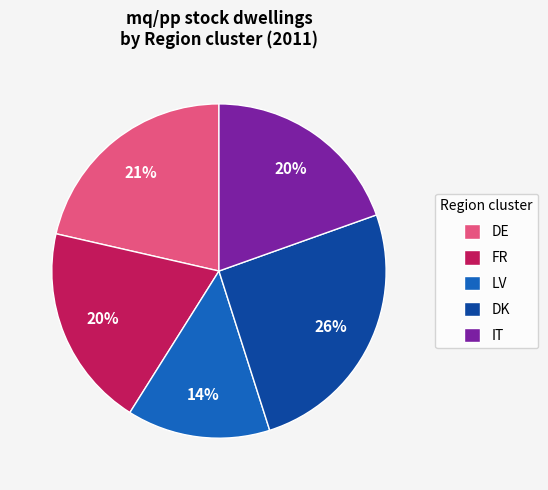

Is the sum of IT and FR greater than half?

No